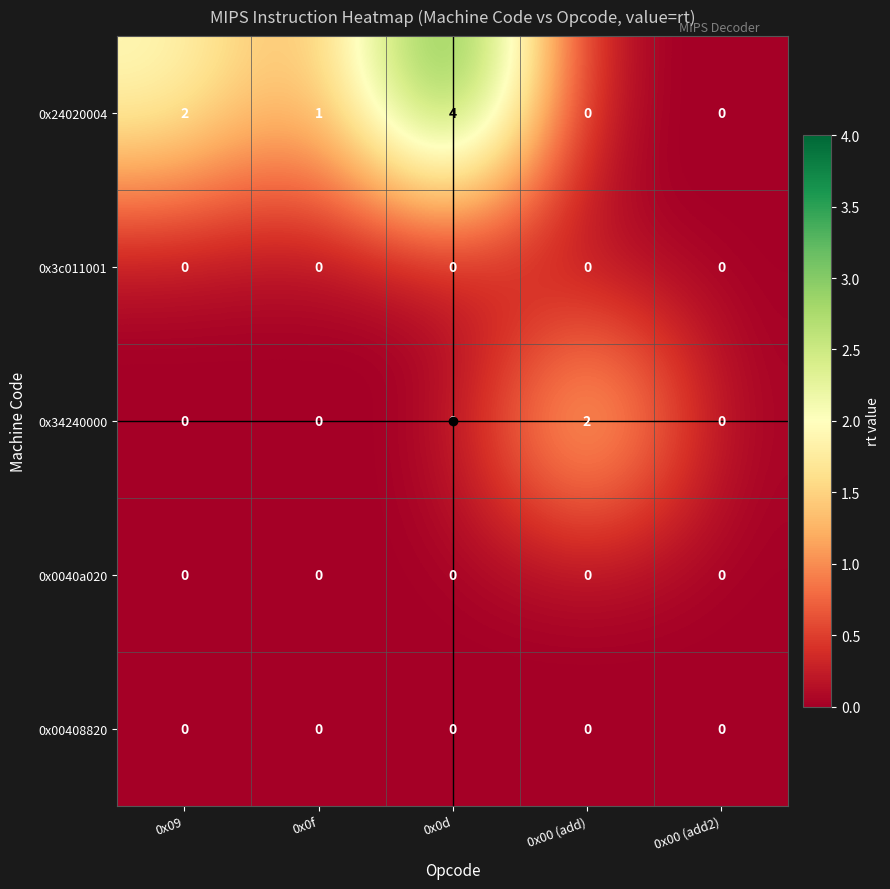

At which category does the chart reach its peak across all series?

0x0d